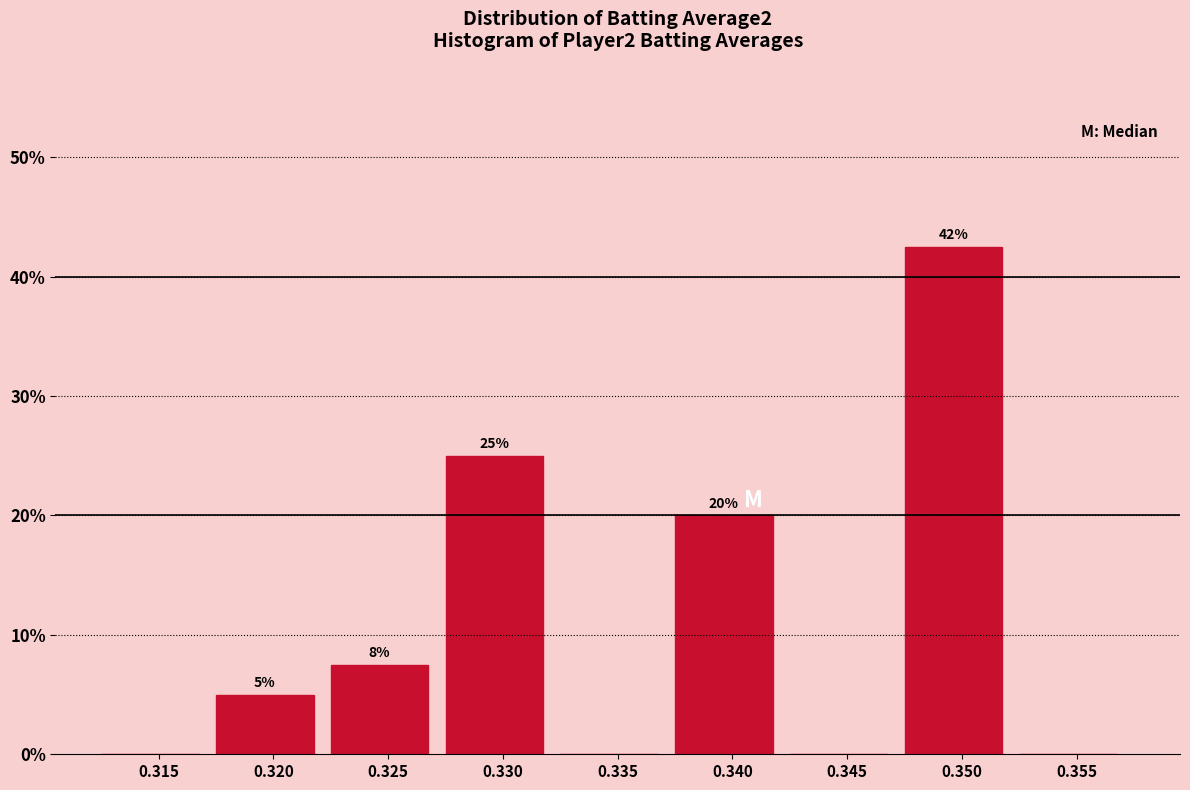

True or false: the data shows 18.6 at 0.315.

False